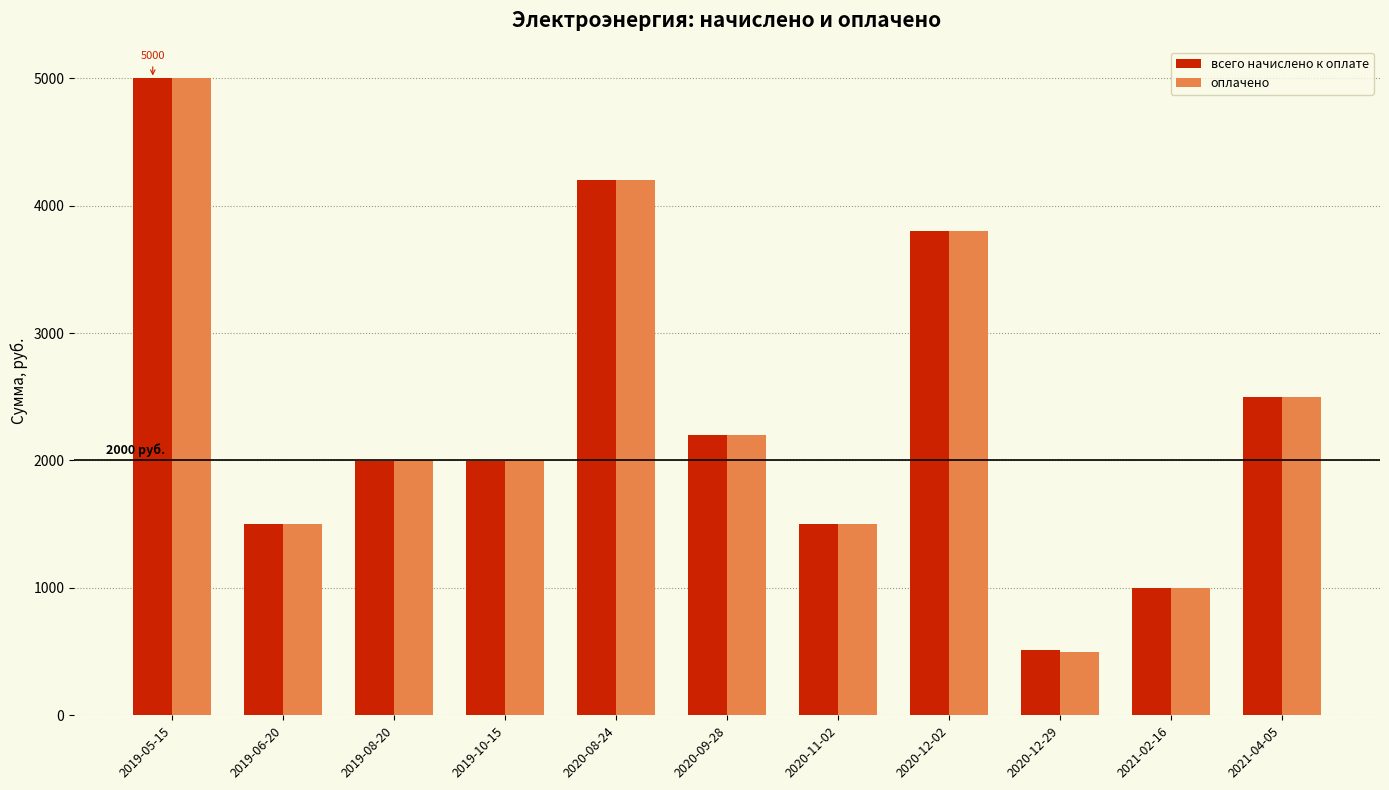

What is the label of the 3rd bar from the right?

2020-12-29